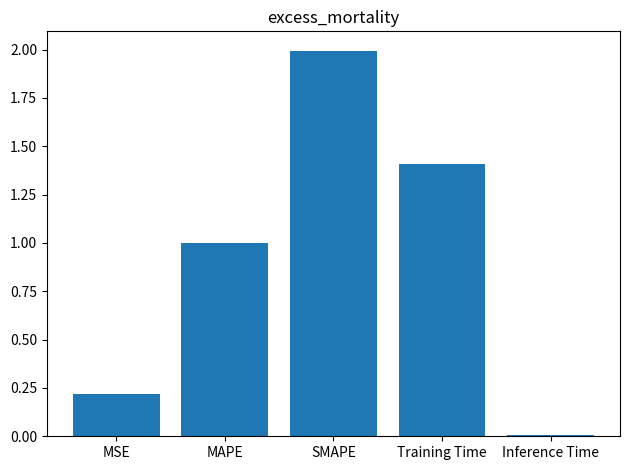

List the labels in order of value, smallest first.

Inference Time, MSE, MAPE, Training Time, SMAPE